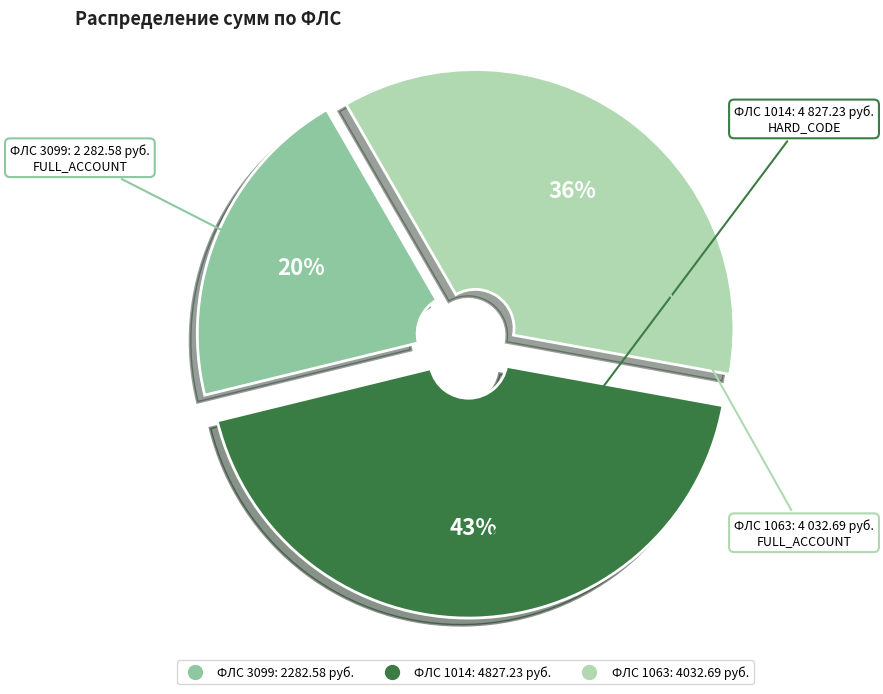

Is there a majority slice in this chart?

No